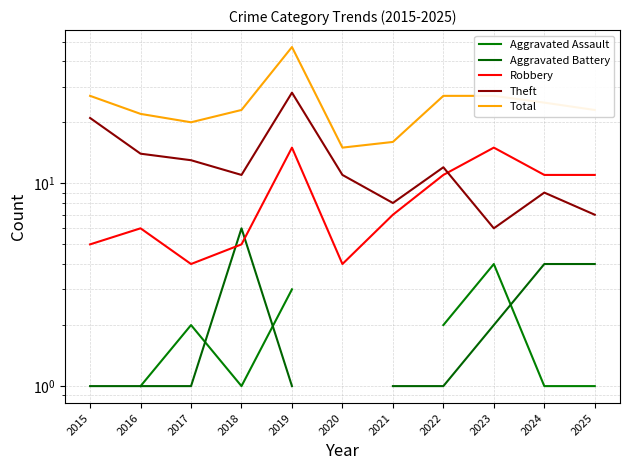

What is the difference between the Theft values at 2019 and 2020?

17.0